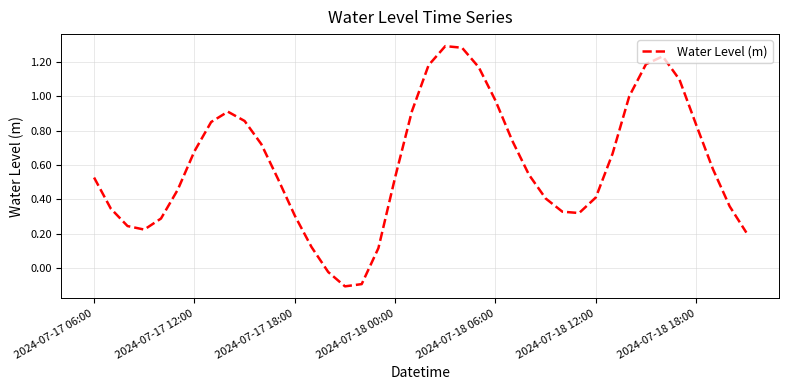

At which label does the data first exceed 0?

2024-07-17 06:00